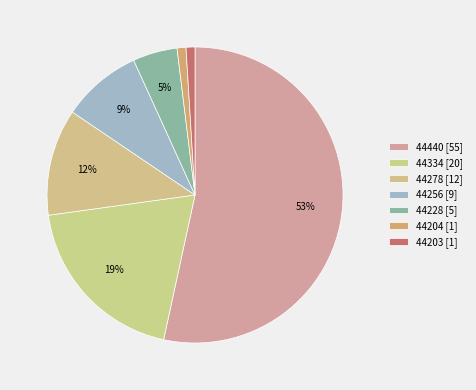

How many slices are in this pie chart?

7